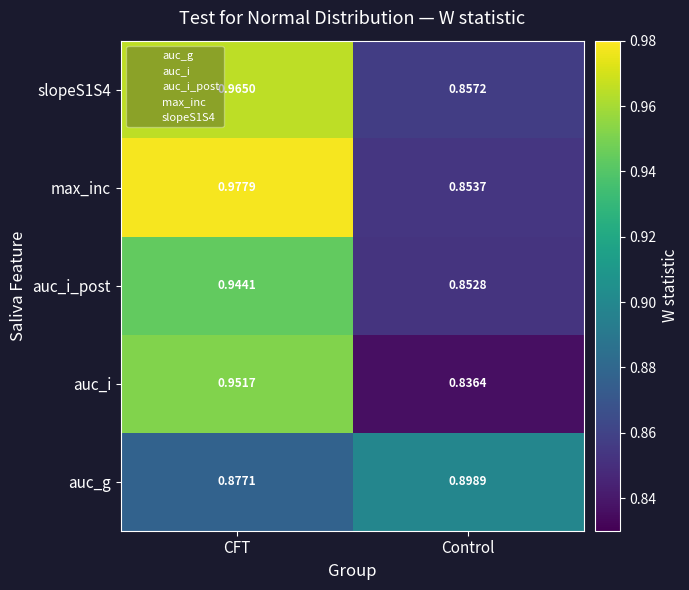

Which series has the largest range (max minus min)?

max_inc